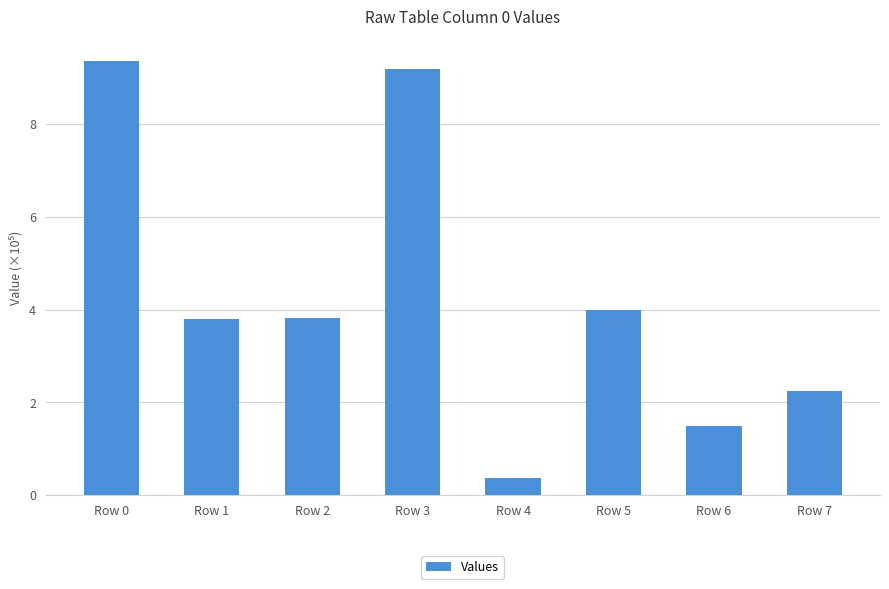

Reading left to right, extract all data points from this chart.

9.4	3.8	3.8	9.2	0.4	4.0	1.5	2.3